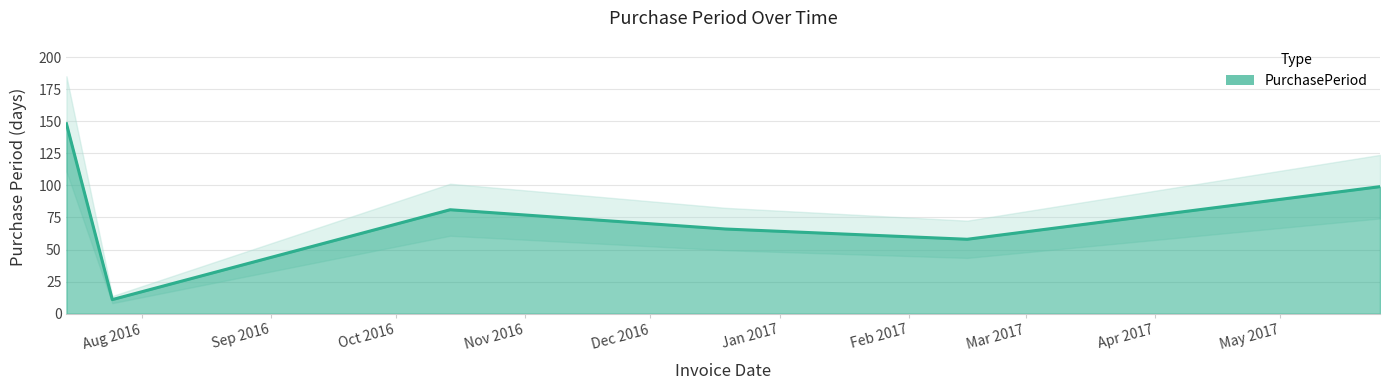

List the labels in order of value, largest first.

2016-07-14, 2017-05-25, 2016-10-14, 2016-12-19, 2017-02-15, 2016-07-25